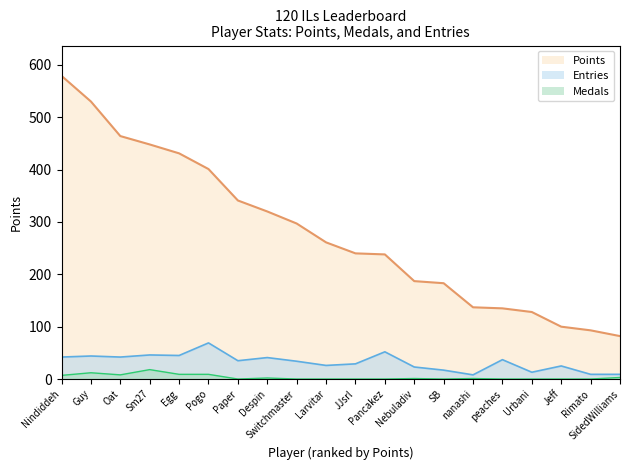

True or false: Points has more than 0 interior local peaks.

False